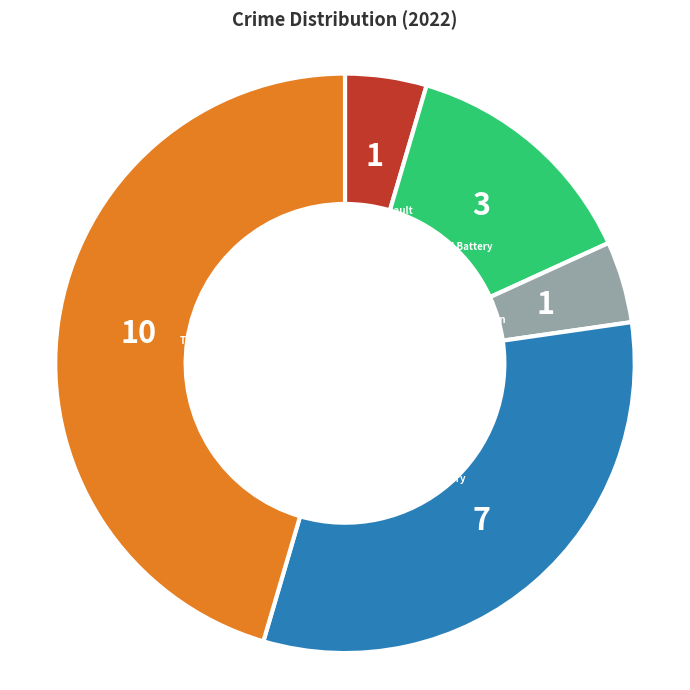

Is there any slice that represents more than half of the pie?

No